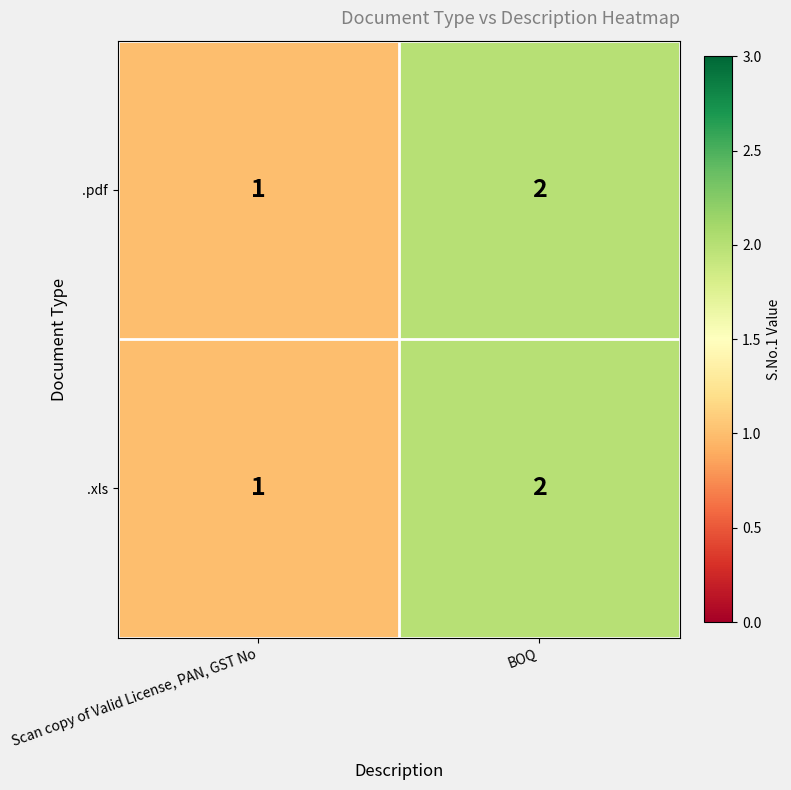

What is the sum of the .xls values at Scan copy of Valid License, PAN, GST No and BOQ?

3